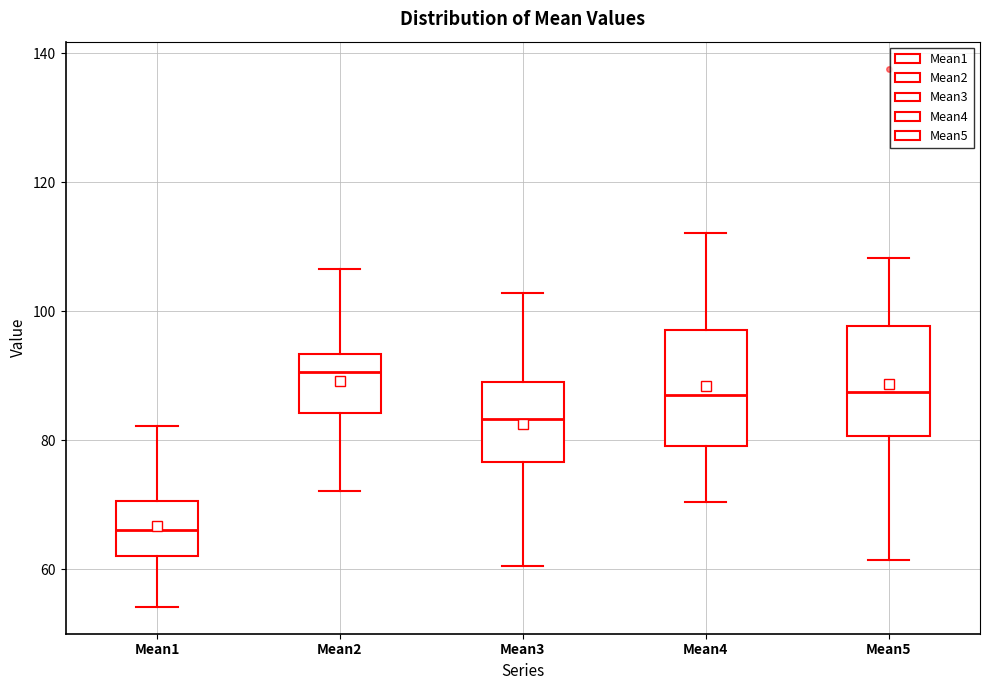

Reading left to right, read every box against the y-axis: the position of its median line, the range the box covers, and the ends of its whiskers. The values are not printed on the chart, so give them approximately, as read against the axis.

Mean1: median 66, box 62 to 70, whiskers 54 to 82
Mean2: median 90, box 84 to 94, whiskers 72 to 106
Mean3: median 84, box 76 to 90, whiskers 60 to 102
Mean4: median 86, box 80 to 98, whiskers 70 to 112
Mean5: median 88, box 80 to 98, whiskers 62 to 108